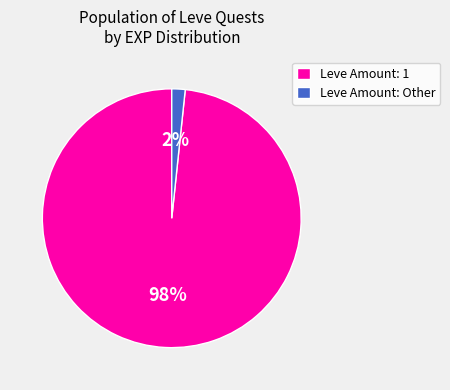

Which slice is the smallest?

Leve Amount: Other